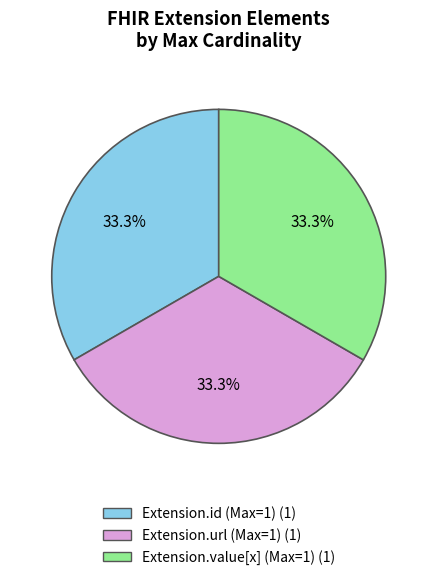

Does any single category account for the majority?

No